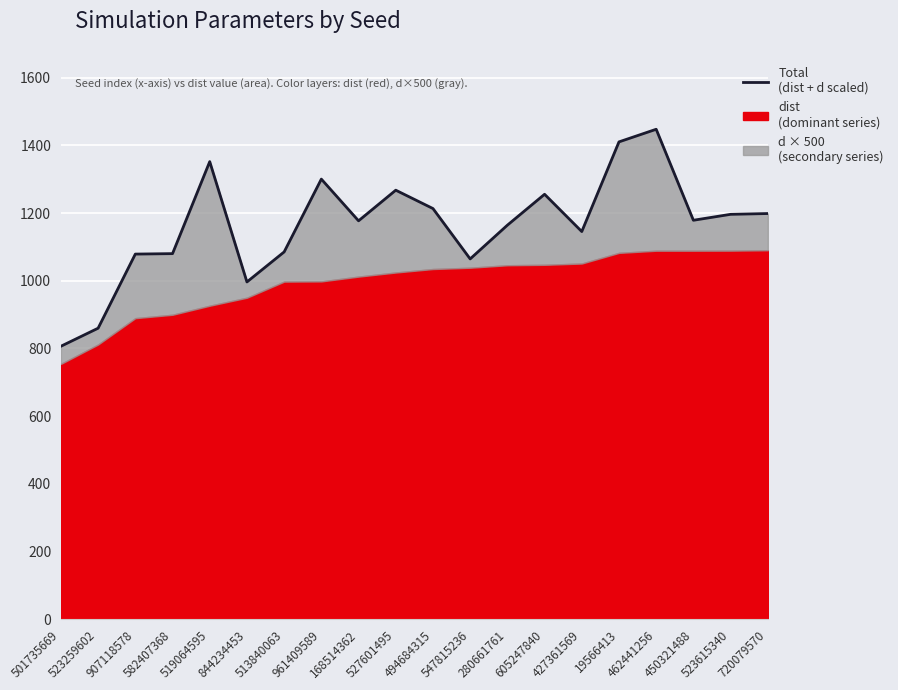

What is the sum of the values at 513840063 and 501735669?

1891.8